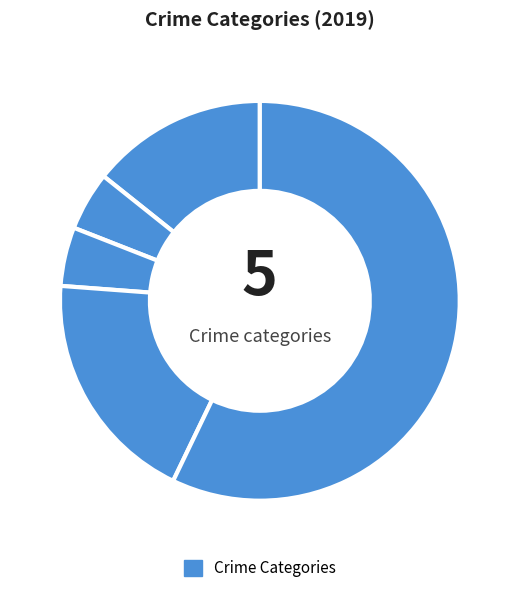

How many segments does this pie chart have?

5